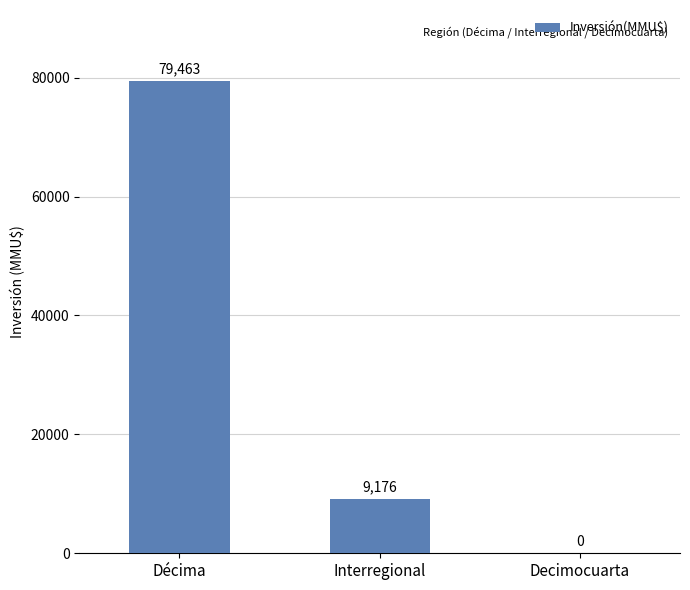

How many values are between 0 and 79463?

3